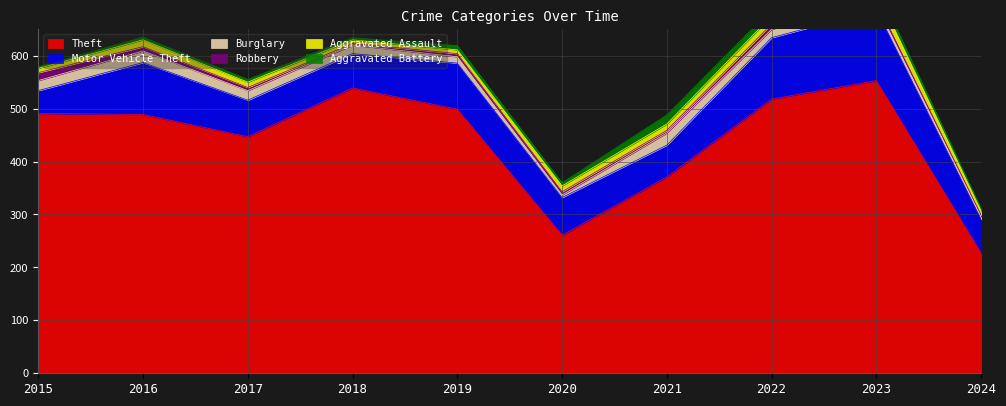

What is the difference between the maximum and second lowest values in the Motor Vehicle Theft series?

74